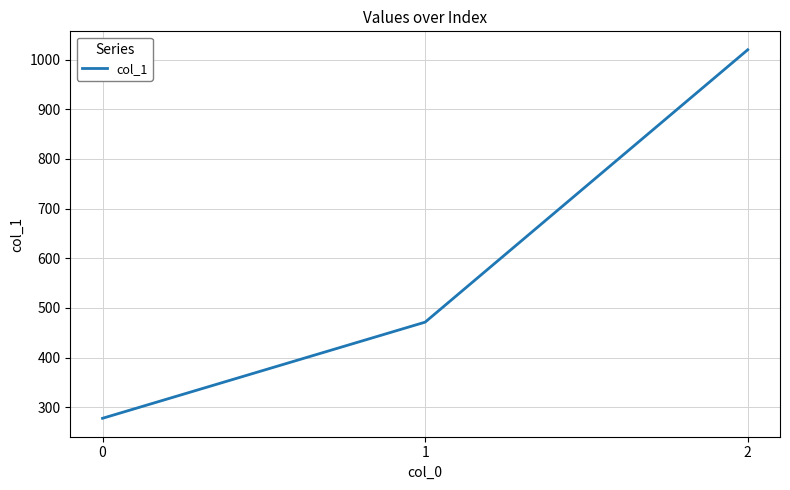

Between 2 and 0, which is larger?

2